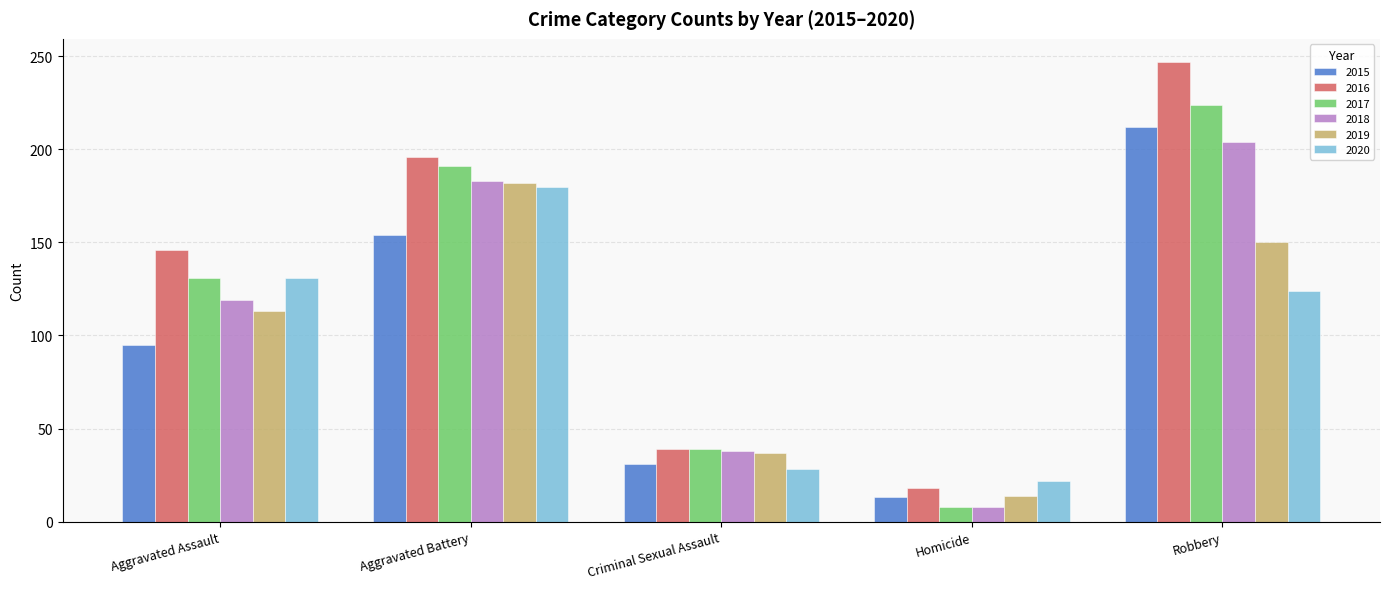

What are all the series names shown in the legend?

2015, 2016, 2017, 2018, 2019, 2020